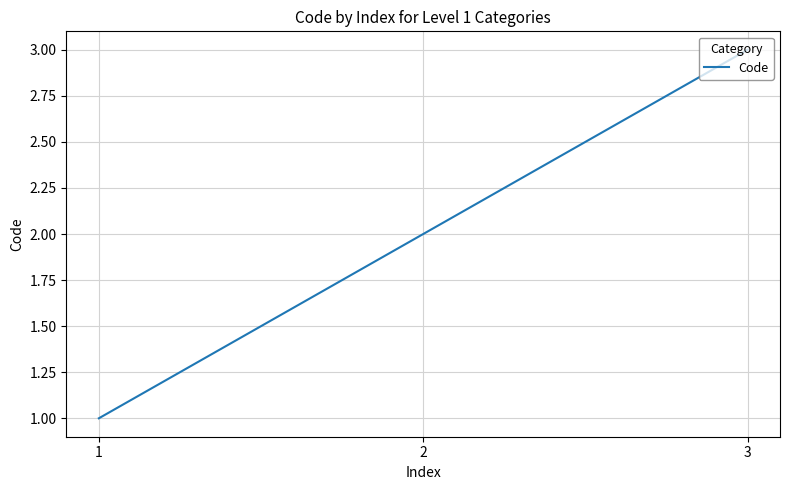

Count the number of data series in this chart.

1